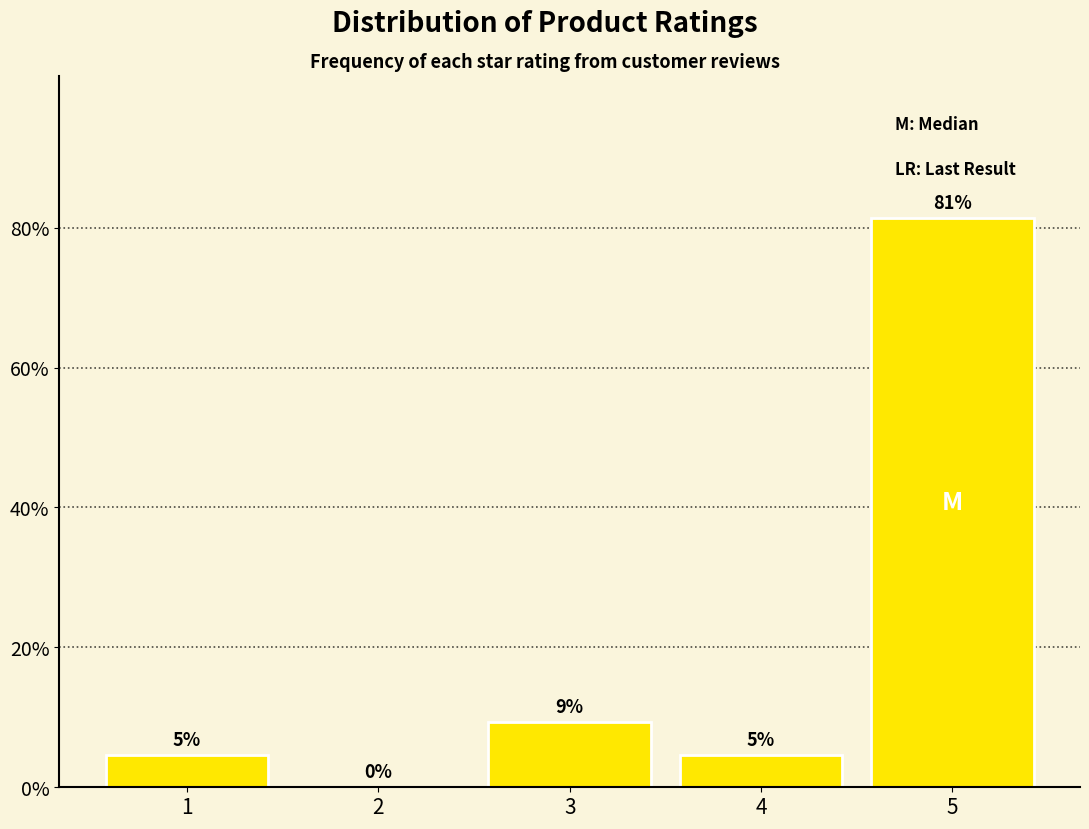

Are the bars horizontal?

No